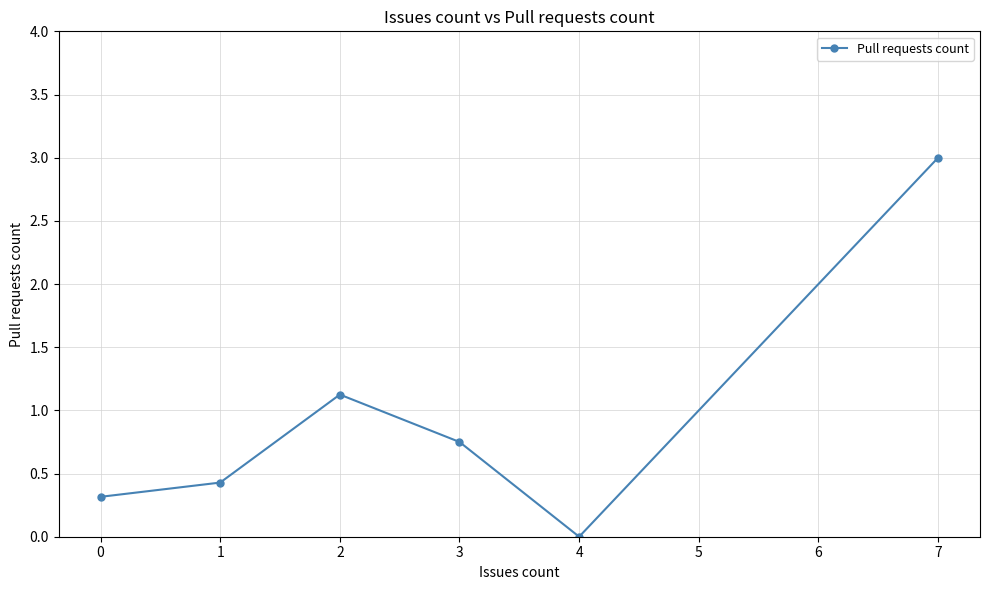

What is the value of the 3rd point from the left?

1.1